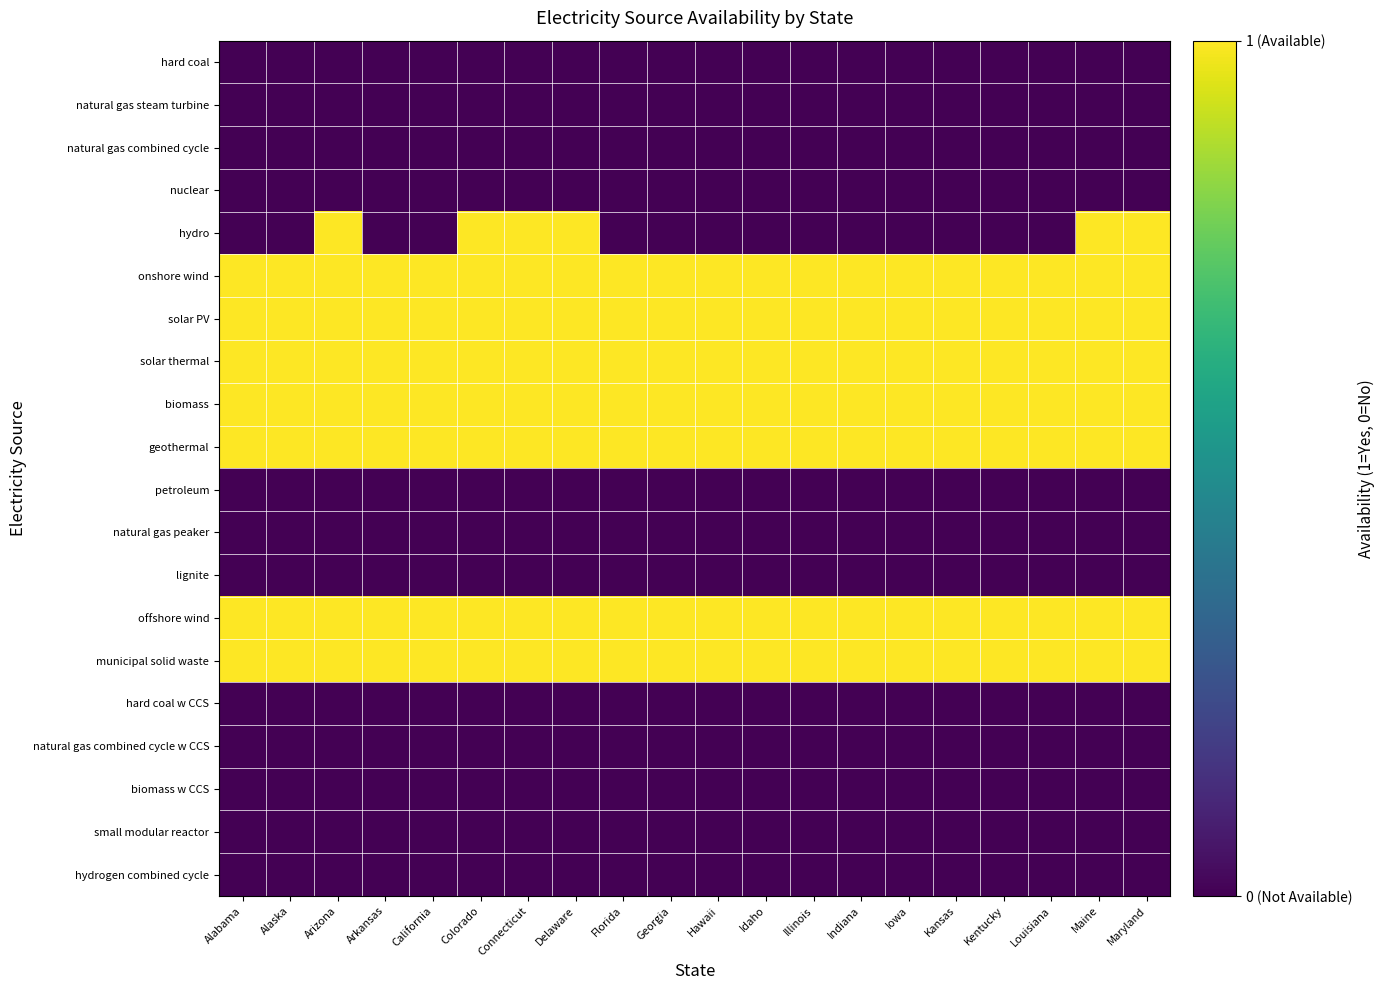

List the series in order of their peak value, lowest first.

hard coal, natural gas steam turbine, natural gas combined cycle, nuclear, petroleum, natural gas peaker, lignite, hard coal w CCS, natural gas combined cycle w CCS, biomass w CCS, small modular reactor, hydrogen combined cycle, hydro, onshore wind, solar PV, solar thermal, biomass, geothermal, offshore wind, municipal solid waste